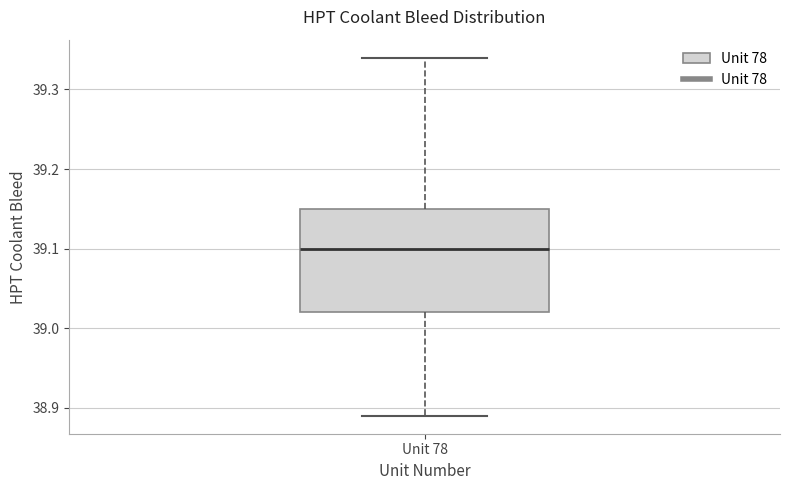

Read this box plot against the y-axis: the position of the median line, the range covered by the box, and the ends of both whiskers. The values are not printed on the chart, so give them approximately, as read against the axis.

median 39.10, box 39.02 to 39.15, whiskers 38.89 to 39.34